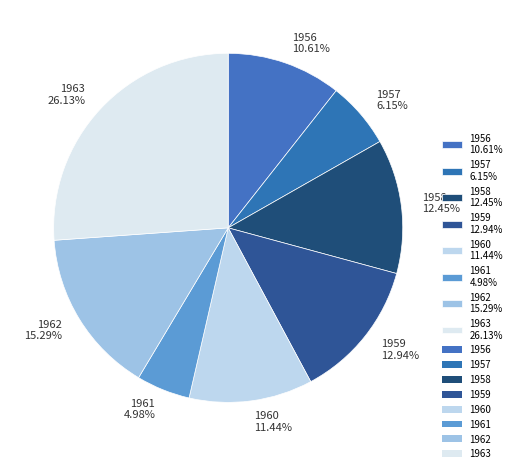

To the nearest percent, what is the difference between the 1956 and 1957 slice percentages?

4%